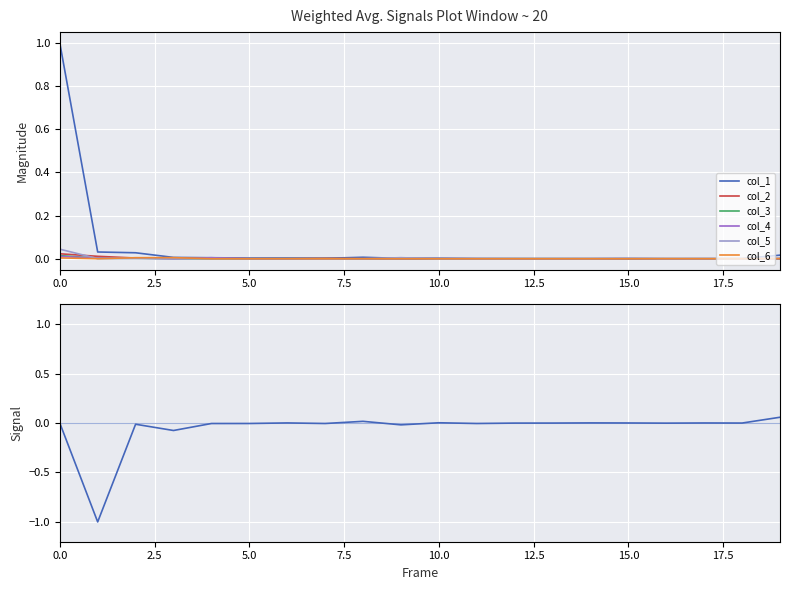

What are all the series names shown in the legend?

col_1, col_2, col_3, col_4, col_5, col_6